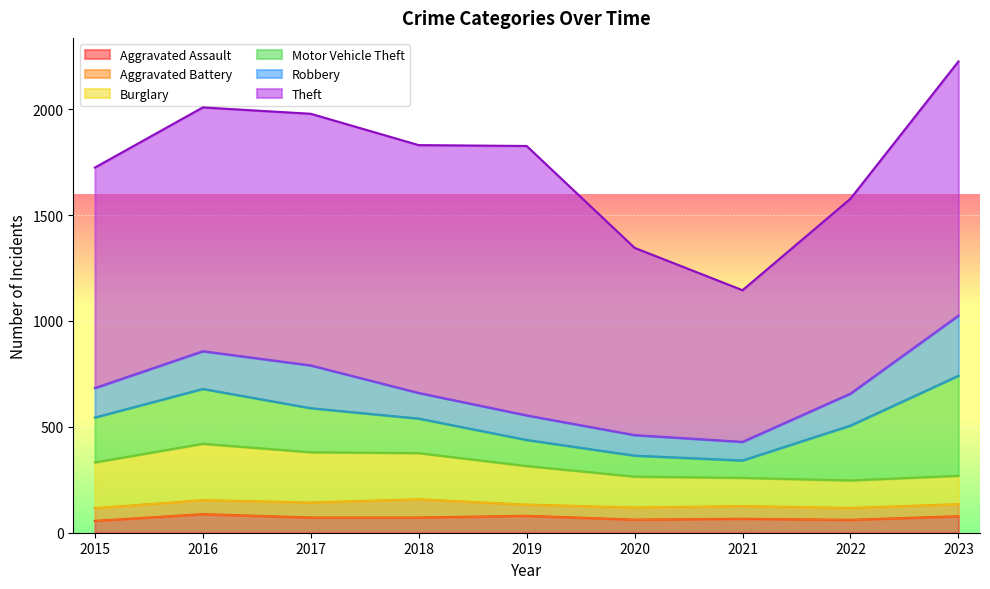

What is the average value of the Robbery series?

153